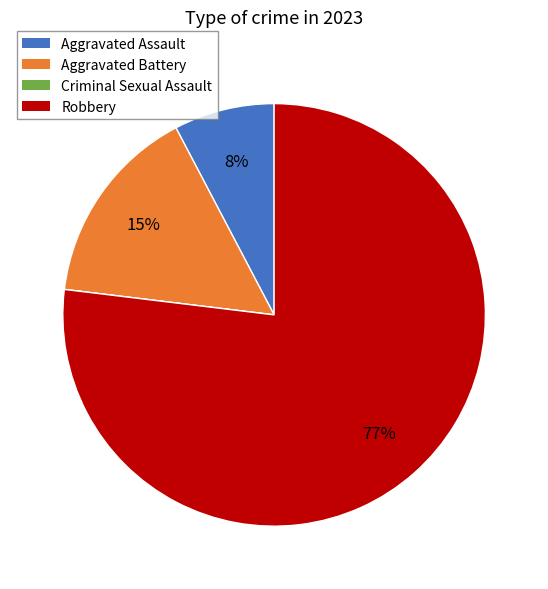

The Aggravated Assault slice represents 21% of the pie. True or false?

False